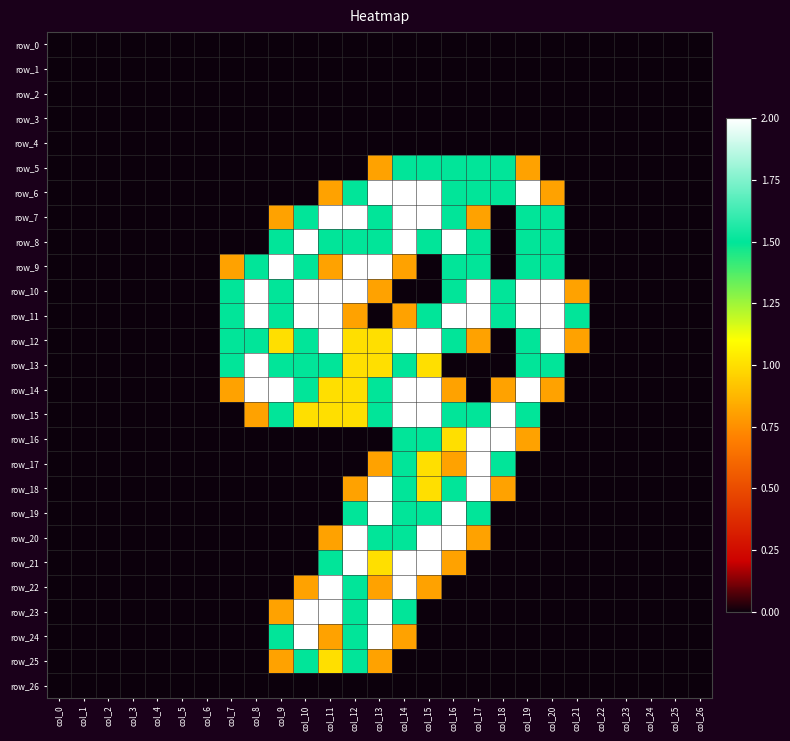

The row_24 series shows 0.0 at col_3. True or false?

True